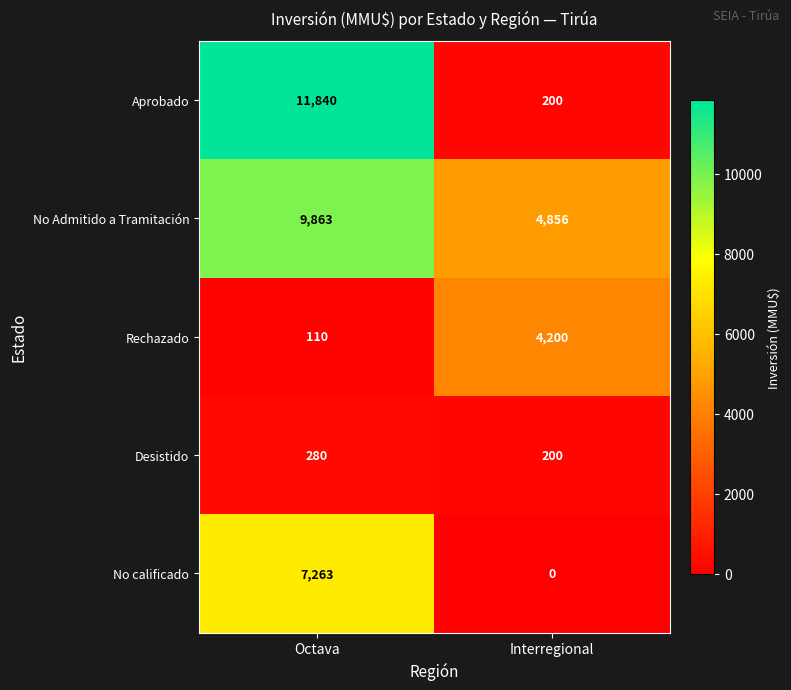

Which series has the largest total across all categories?

No Admitido a Tramitación